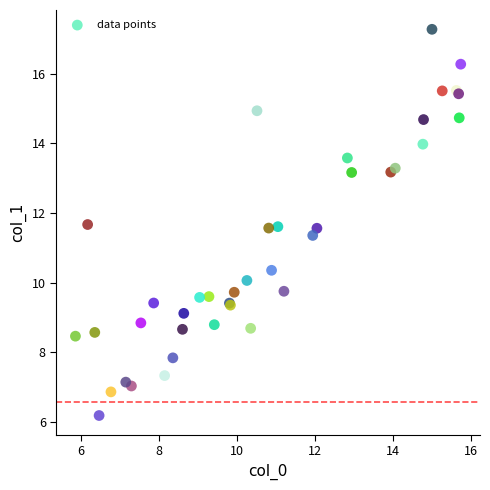

What Y value in the scatter plot is closest to 11?

11.4